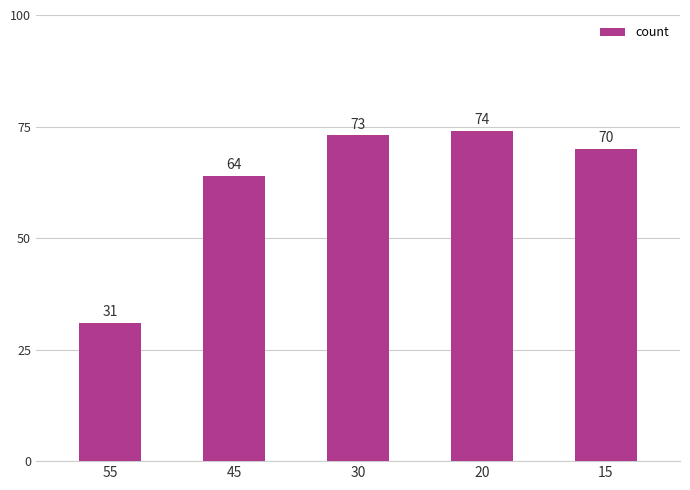

Between 45 and 15, which is larger?

15